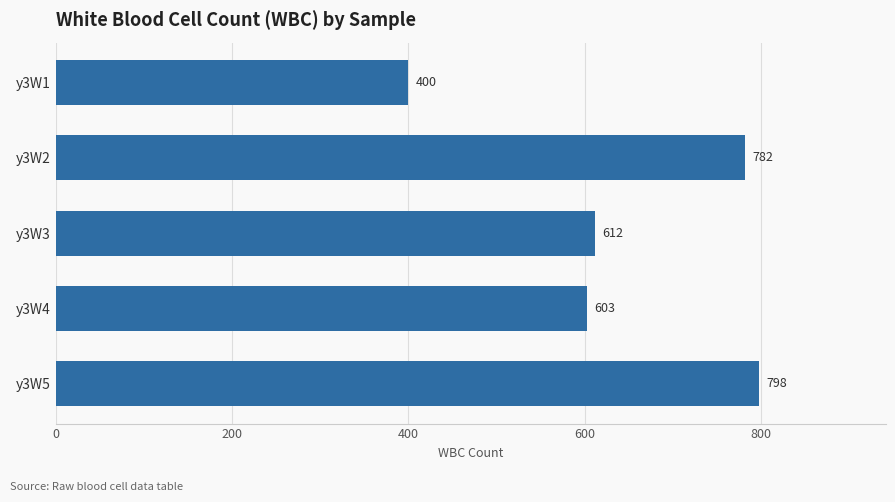

What is the ratio of the value at y3W4 to the value at y3W3?

1.0